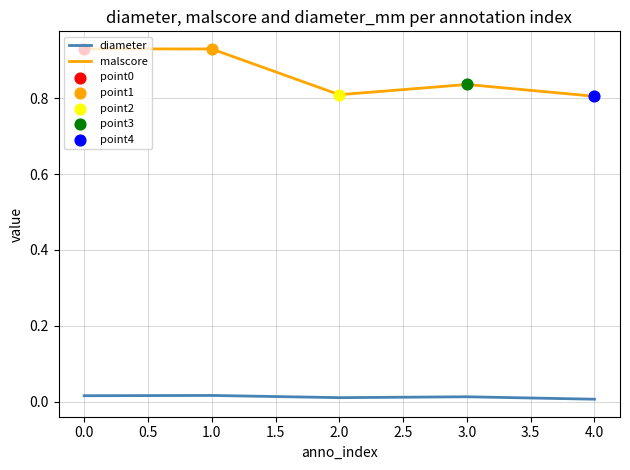

List the series in order of their peak value, lowest first.

diameter, malscore